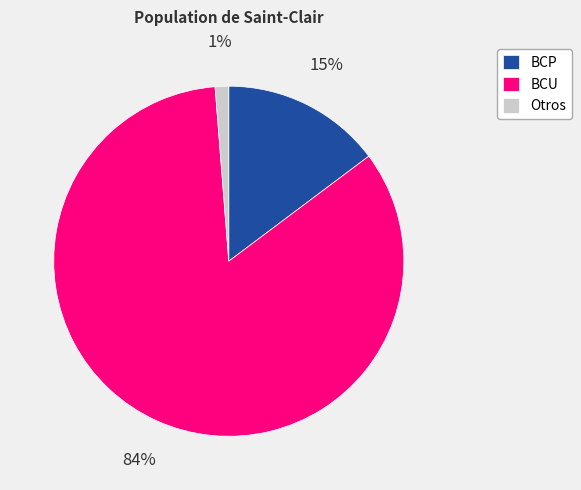

Which has a higher value, Otros or BCU?

BCU